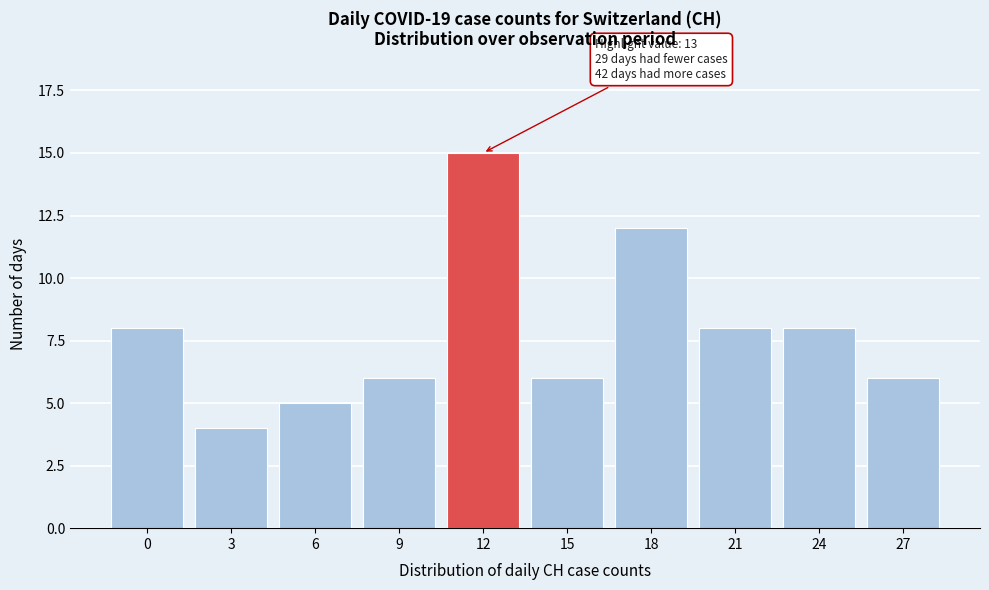

Reading left to right, list all the values displayed in this chart.

8	4	5	6	15	6	12	8	8	6